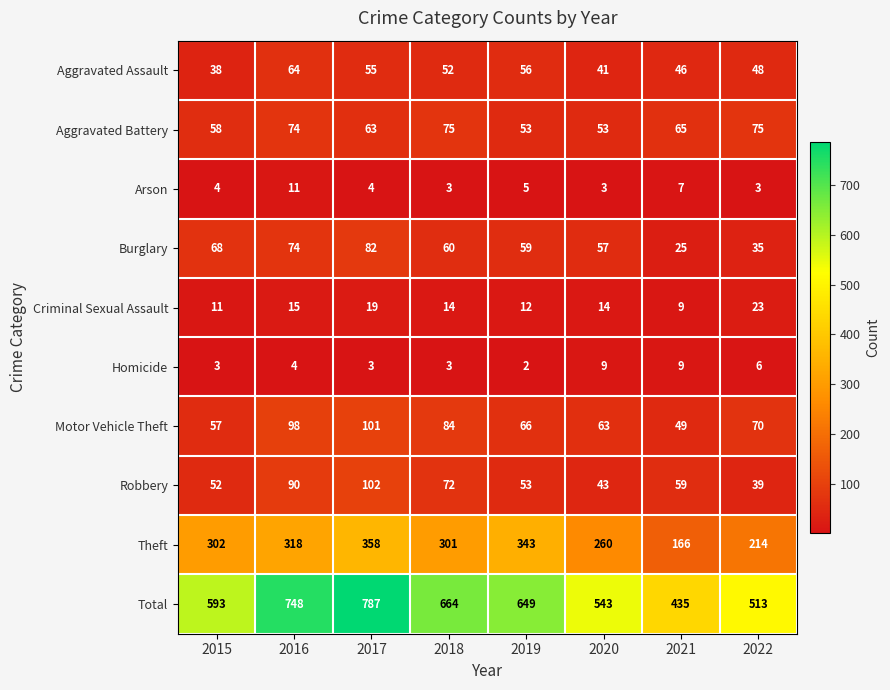

Is it true that Arson equals 3 at 2022?

True